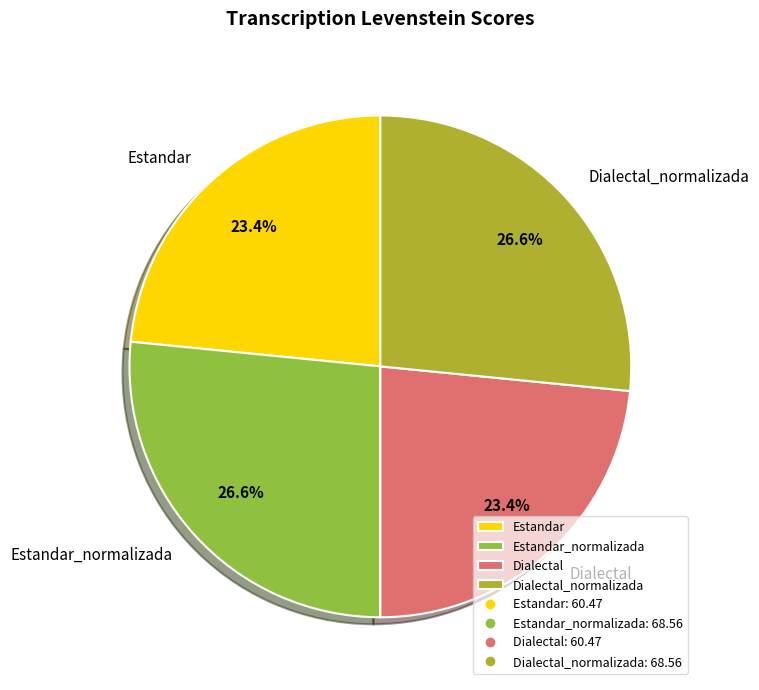

Is there a majority slice in this chart?

No